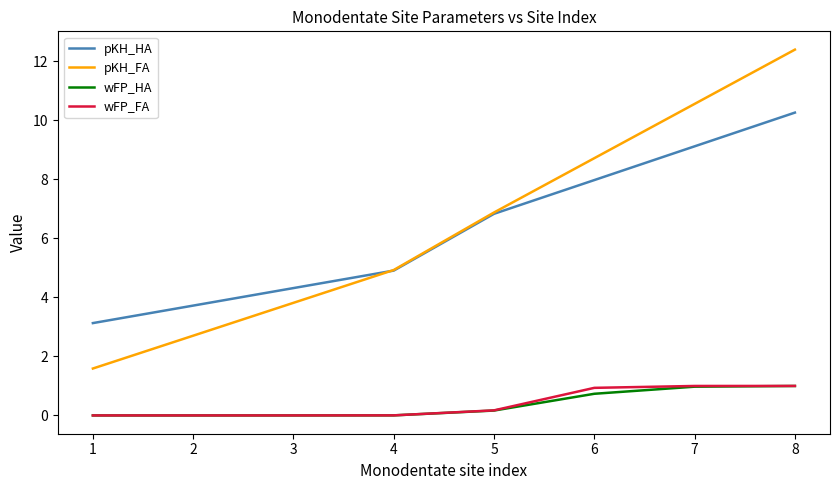

Which series has the largest total across all categories?

pKH_FA